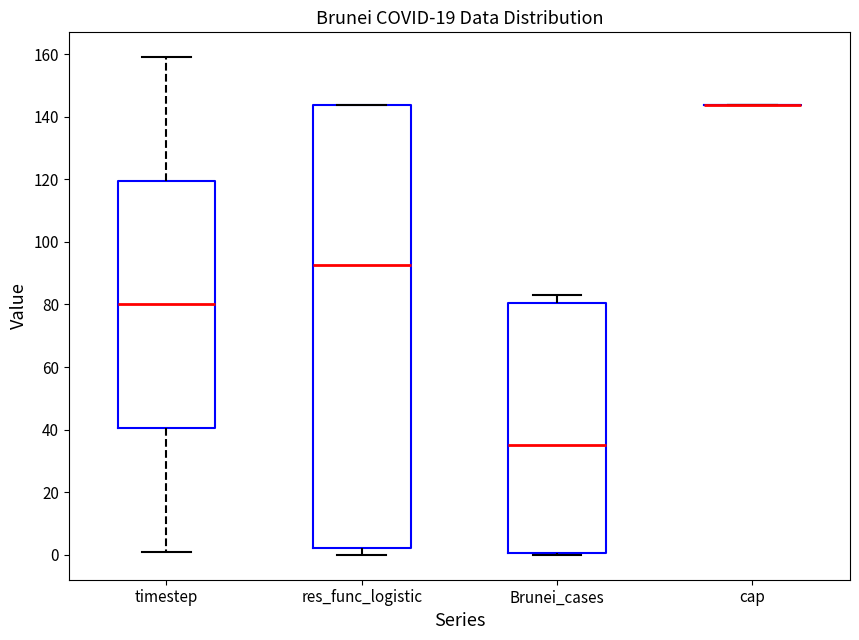

Reading left to right, read every box against the y-axis: the position of its median line, the range the box covers, and the ends of its whiskers. The values are not printed on the chart, so give them approximately, as read against the axis.

timestep: median 80, box 40 to 120, whiskers 2 to 160
res_func_logistic: median 92, box 2 to 144, whiskers 0 to 144
Brunei_cases: median 36, box 0 to 80, whiskers 0 to 84
cap: box collapsed to a line at 144, whiskers 144 to 144